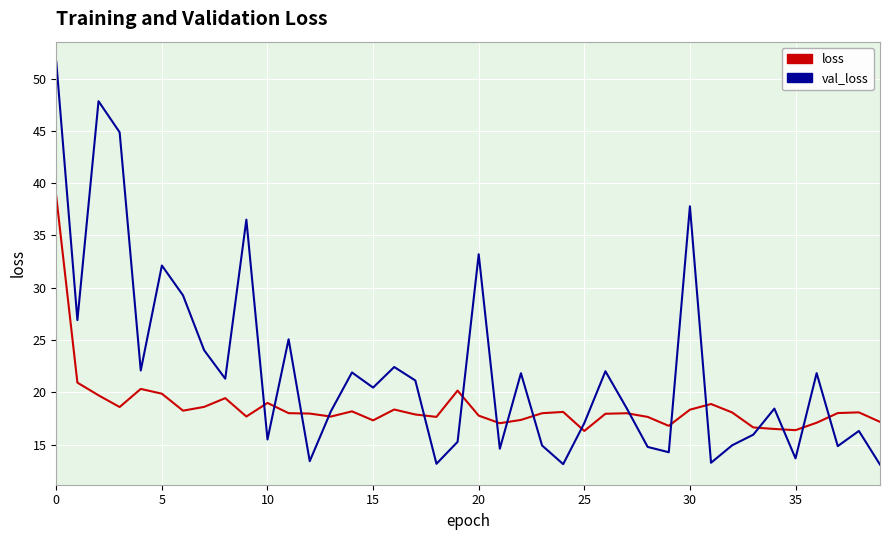

Which series has the largest total across all categories?

val_loss